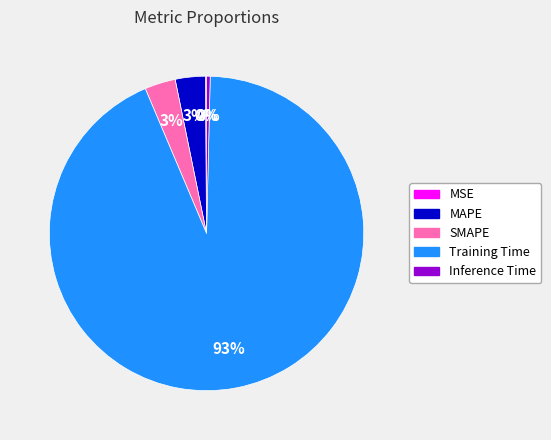

True or false: MAPE accounts for 18% of the total.

False